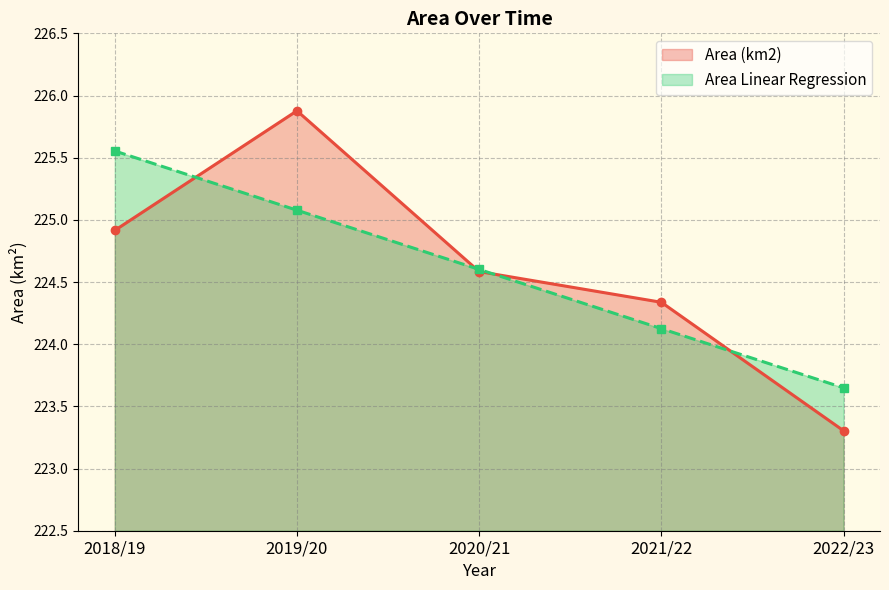

At which label does Area (km2) reach its minimum?

2022/23